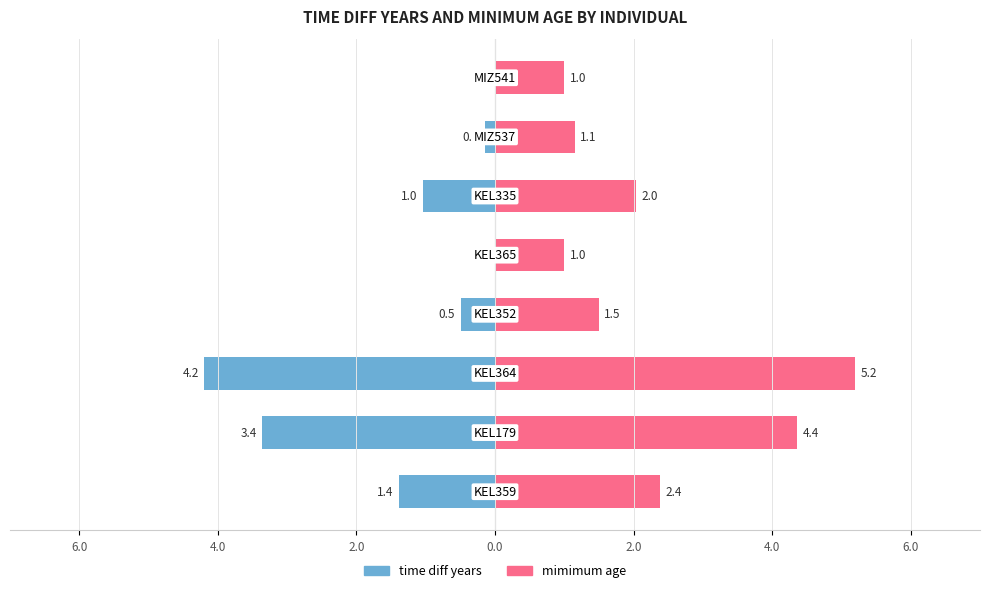

At 2.0, list the series in order from largest to smallest.

mimimum age, time diff years